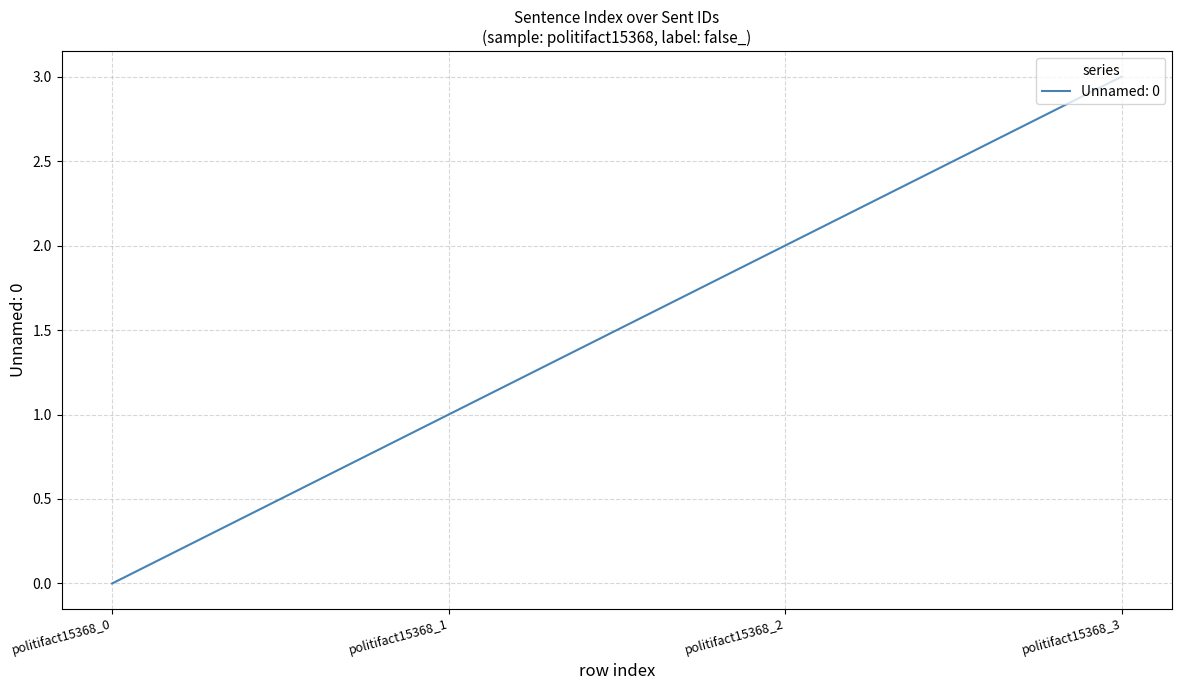

At which label is the value closest to 1?

politifact15368_1